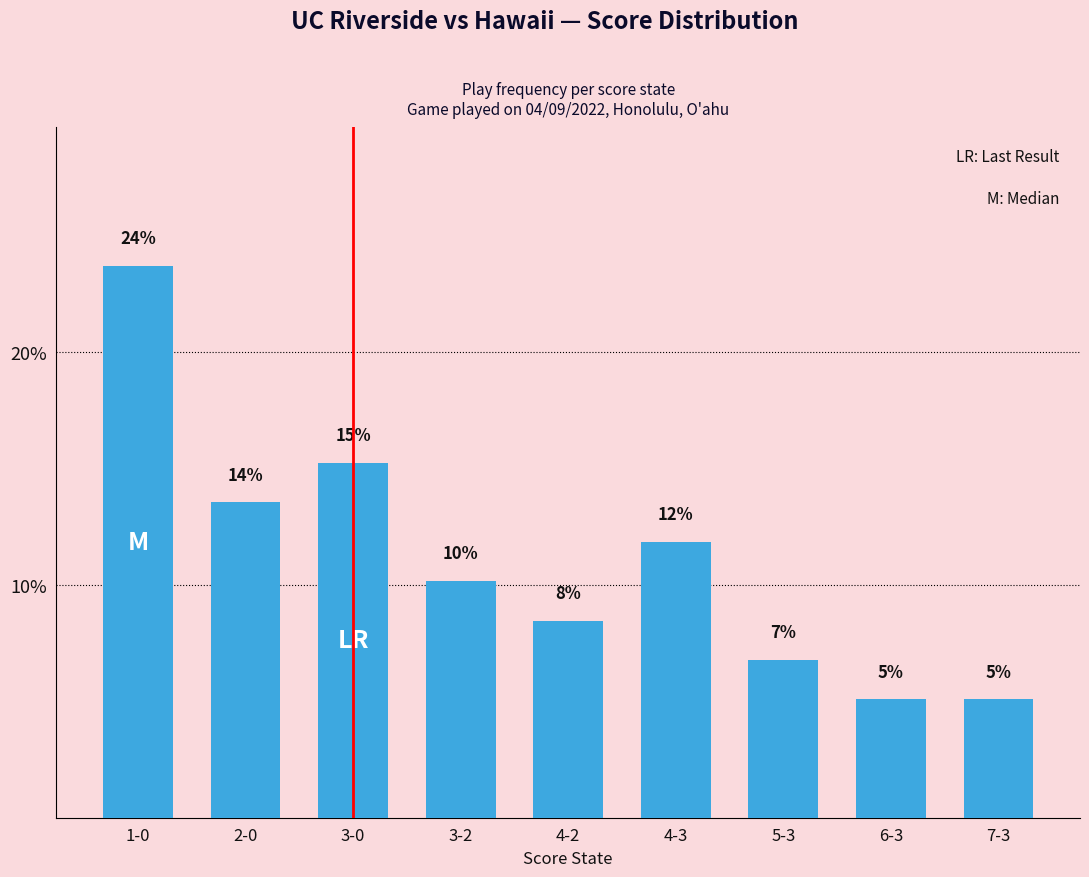

Between 3-0 and 6-3, which is larger?

3-0